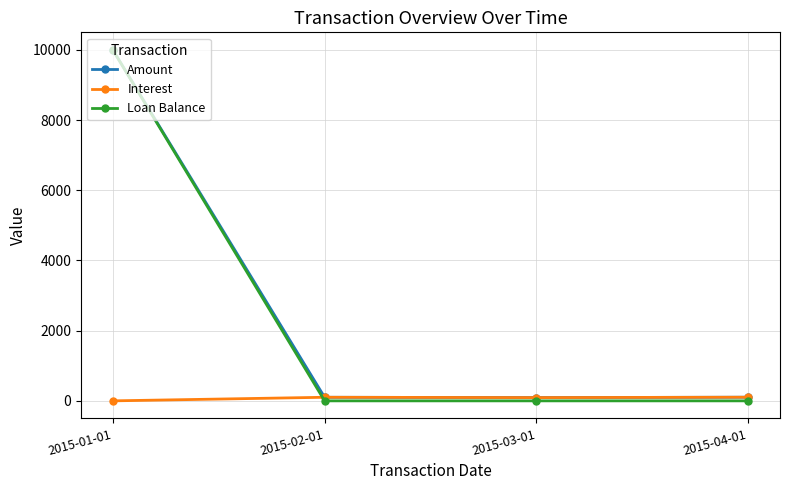

How many lines are shown in the chart?

3